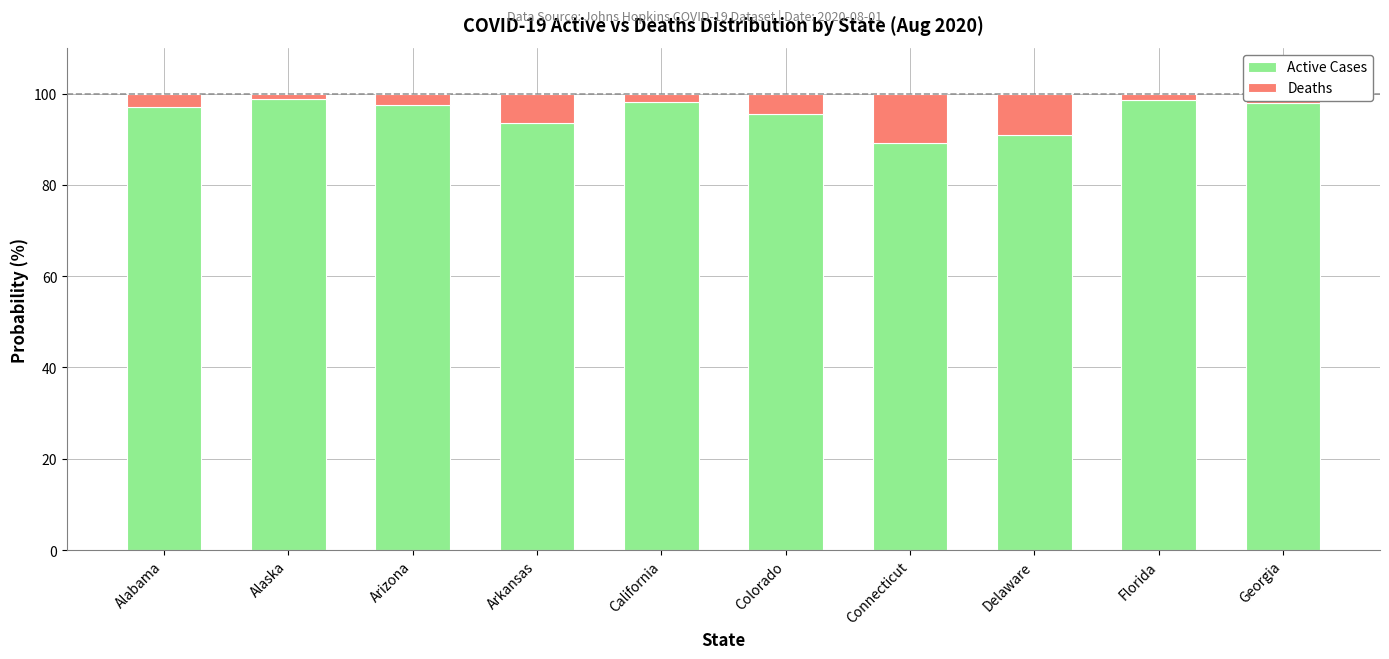

What is the sum of all Active Cases values?

957.6